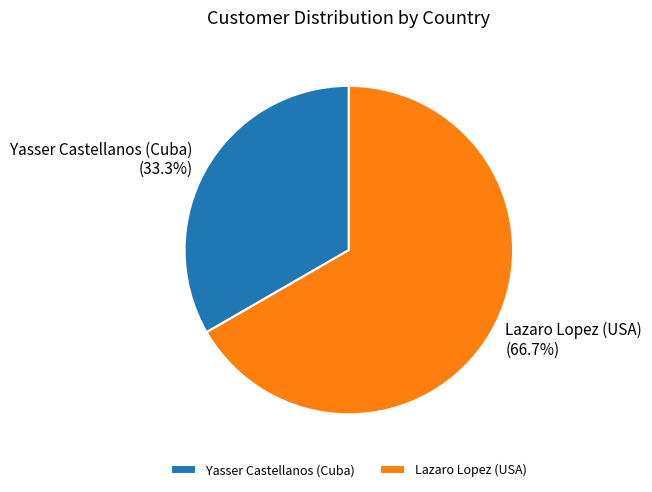

The Lazaro Lopez (USA) slice represents 67% of the pie. True or false?

True